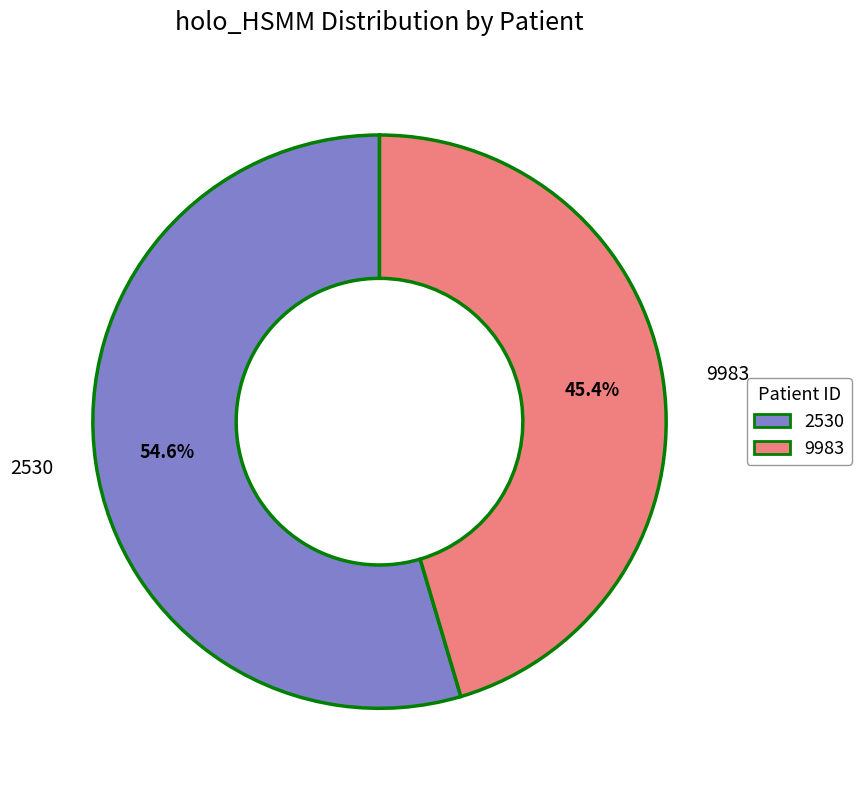

Is it true that 2530 is 55% of the pie?

True